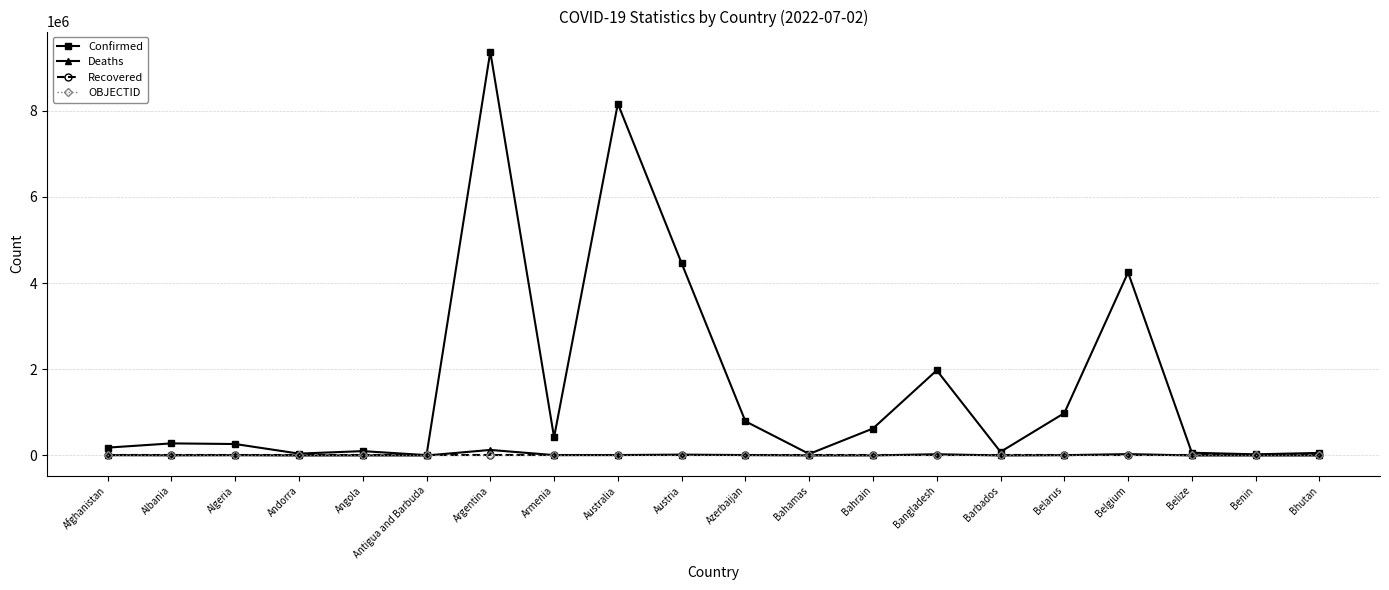

Which series has the widest spread of values?

Confirmed